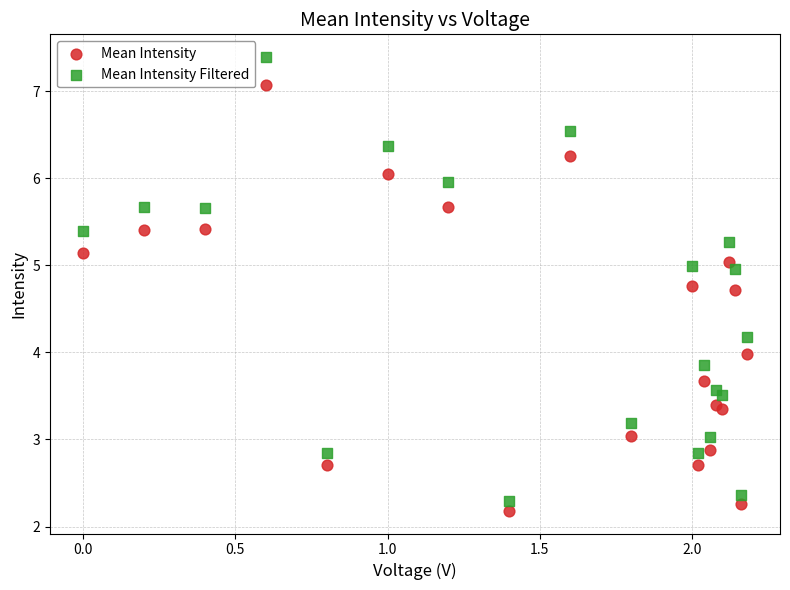

What are all the series names shown in the legend?

Mean Intensity, Mean Intensity Filtered